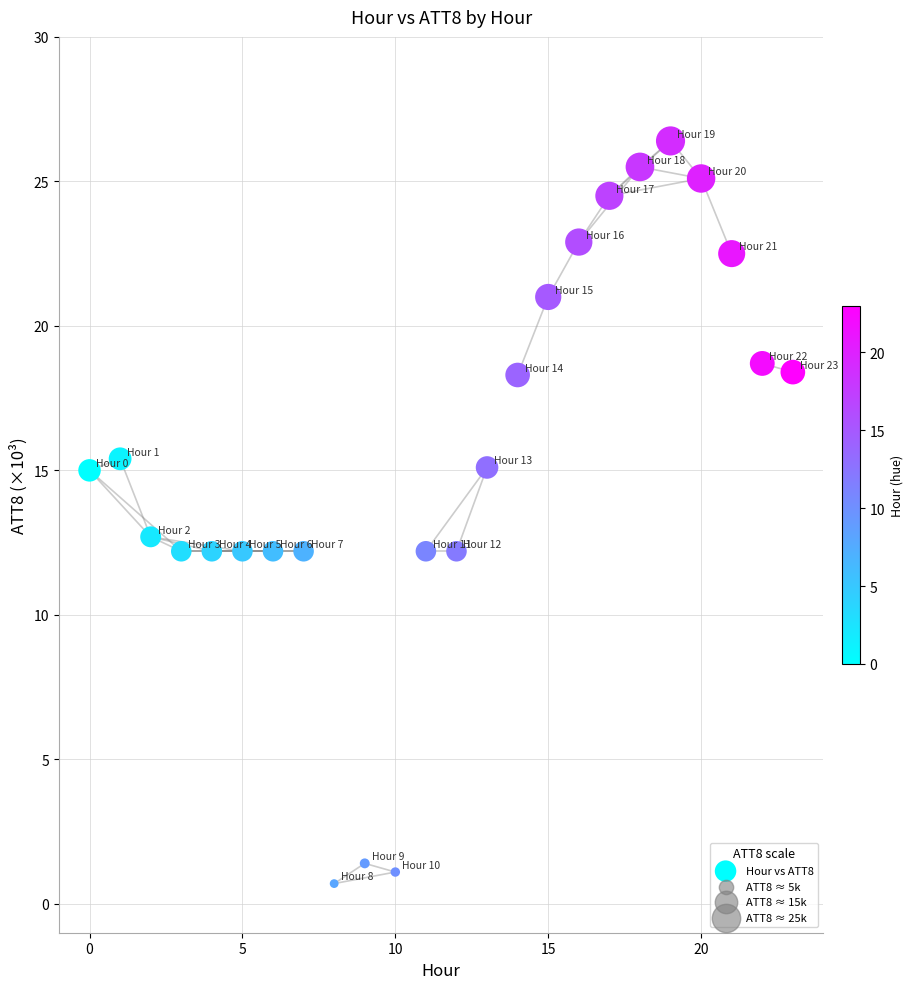

What is the range of Y values (max minus min)?

25.7